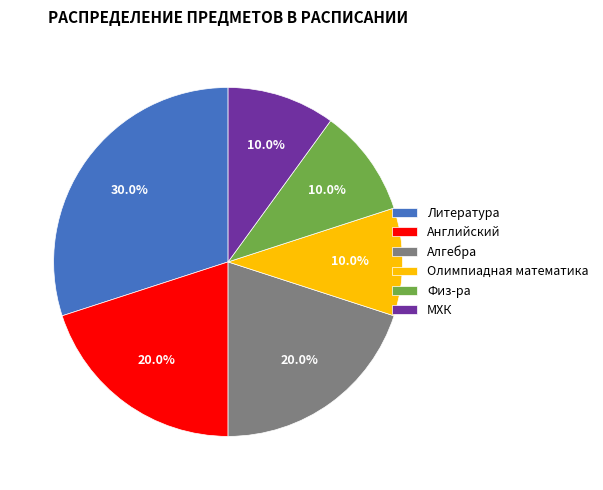

What percentage is the МХК slice, to the nearest percent?

10%